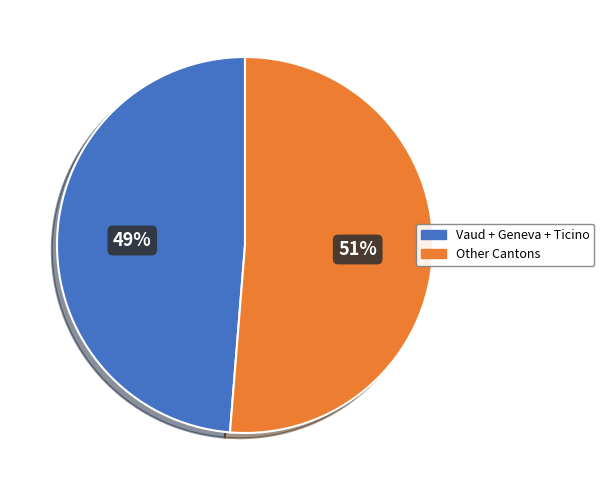

To the nearest percent, what is the combined percentage of Vaud + Geneva + Ticino and Other Cantons?

100%